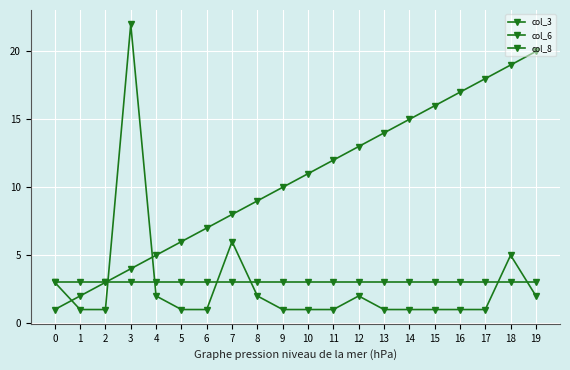

What is the smallest value displayed?

1